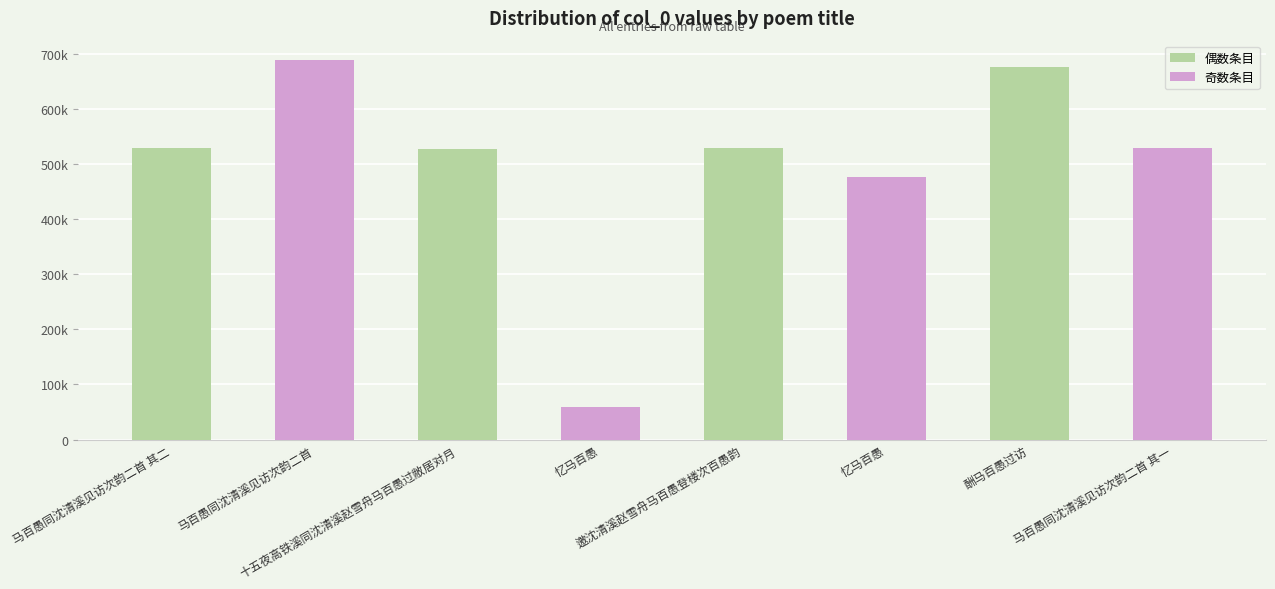

Reading left to right, transcribe all the data shown in this chart.

偶数条目: 528389	527432	528387	675234
奇数条目: 689184	58883	476314	528388